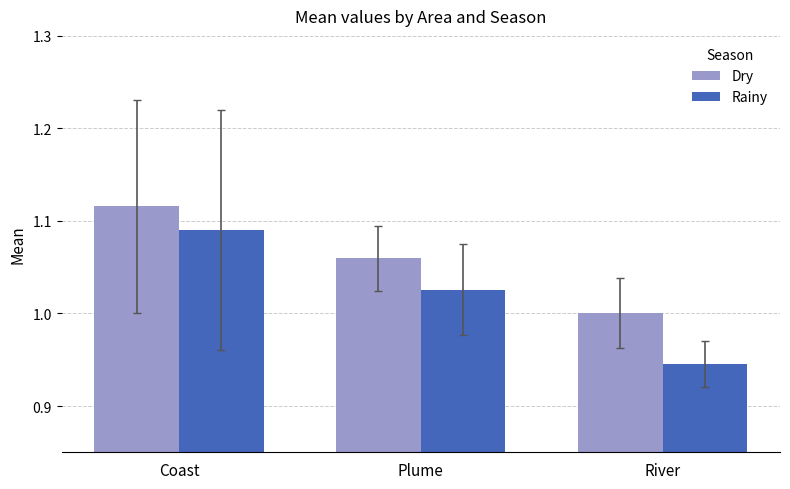

Rank the series by their maximum value, from lowest to highest.

Rainy, Dry